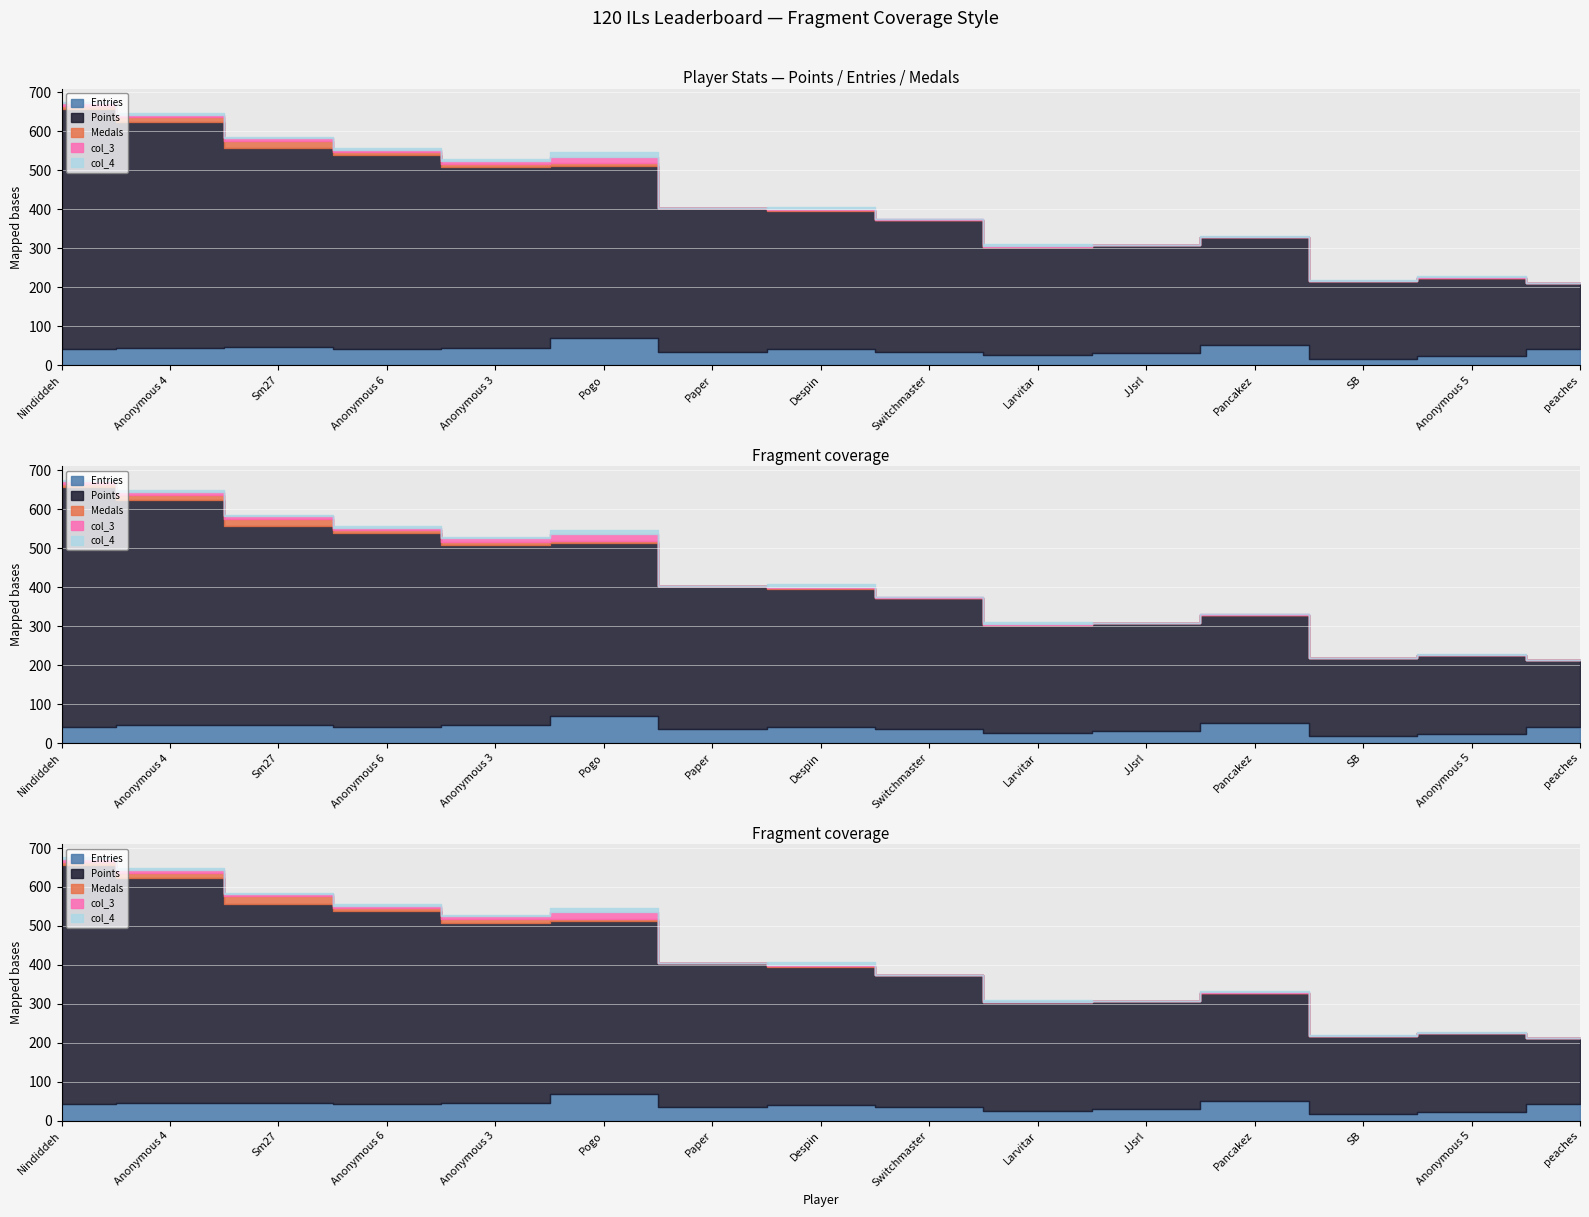

Which category has the lowest value across all series?

Paper